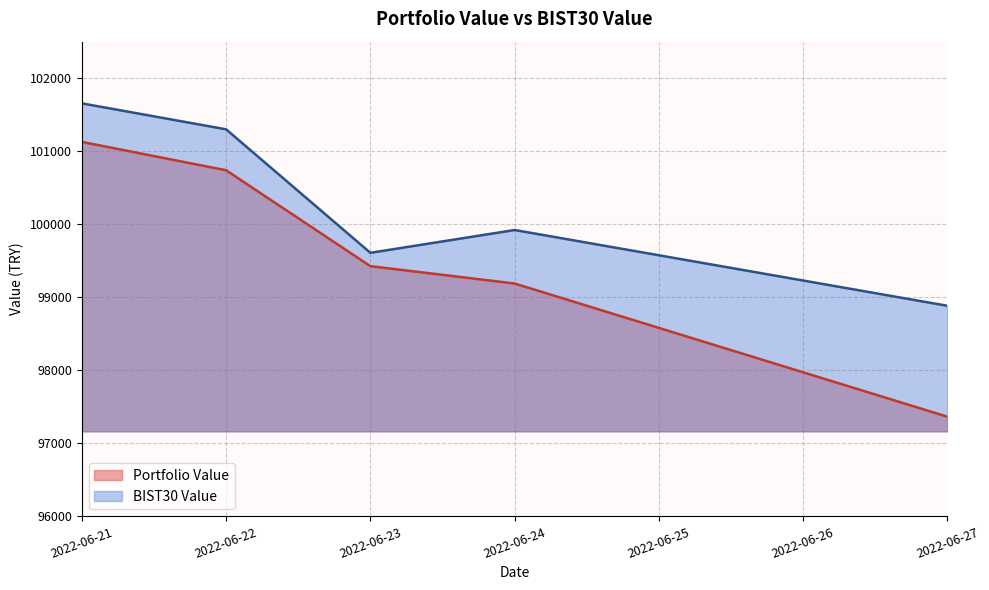

What is the minimum value for Portfolio Value?

97364.6